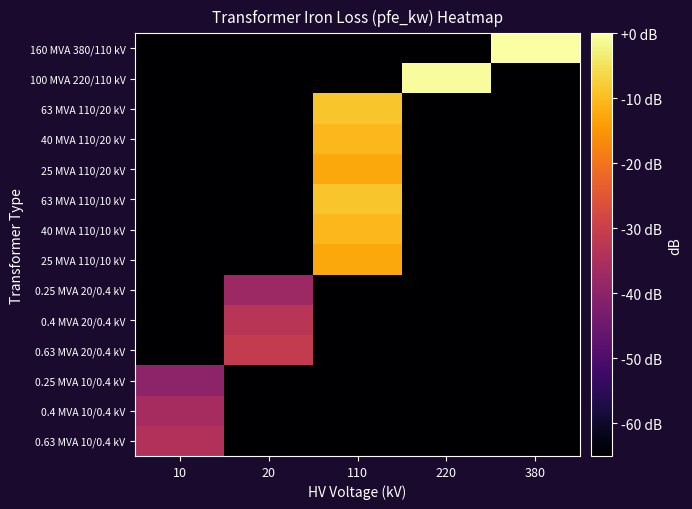

Reading left to right, what are all the values shown in this chart?

160 MVA 380/110 kV: 10=-70.0	20=-70.0	110=-70.0	220=-70.0	380=0.0
100 MVA 220/110 kV: 10=-70.0	20=-70.0	110=-70.0	220=-0.8	380=-70.0
63 MVA 110/20 kV: 10=-70.0	20=-70.0	110=-8.7	220=-70.0	380=-70.0
40 MVA 110/20 kV: 10=-70.0	20=-70.0	110=-10.5	220=-70.0	380=-70.0
25 MVA 110/20 kV: 10=-70.0	20=-70.0	110=-12.6	220=-70.0	380=-70.0
63 MVA 110/10 kV: 10=-70.0	20=-70.0	110=-8.7	220=-70.0	380=-70.0
40 MVA 110/10 kV: 10=-70.0	20=-70.0	110=-10.5	220=-70.0	380=-70.0
25 MVA 110/10 kV: 10=-70.0	20=-70.0	110=-12.6	220=-70.0	380=-70.0
0.25 MVA 20/0.4 kV: 10=-70.0	20=-37.5	110=-70.0	220=-70.0	380=-70.0
0.4 MVA 20/0.4 kV: 10=-70.0	20=-33.0	110=-70.0	220=-70.0	380=-70.0
0.63 MVA 20/0.4 kV: 10=-70.0	20=-31.2	110=-70.0	220=-70.0	380=-70.0
0.25 MVA 10/0.4 kV: 10=-40.0	20=-70.0	110=-70.0	220=-70.0	380=-70.0
0.4 MVA 10/0.4 kV: 10=-36.0	20=-70.0	110=-70.0	220=-70.0	380=-70.0
0.63 MVA 10/0.4 kV: 10=-34.1	20=-70.0	110=-70.0	220=-70.0	380=-70.0